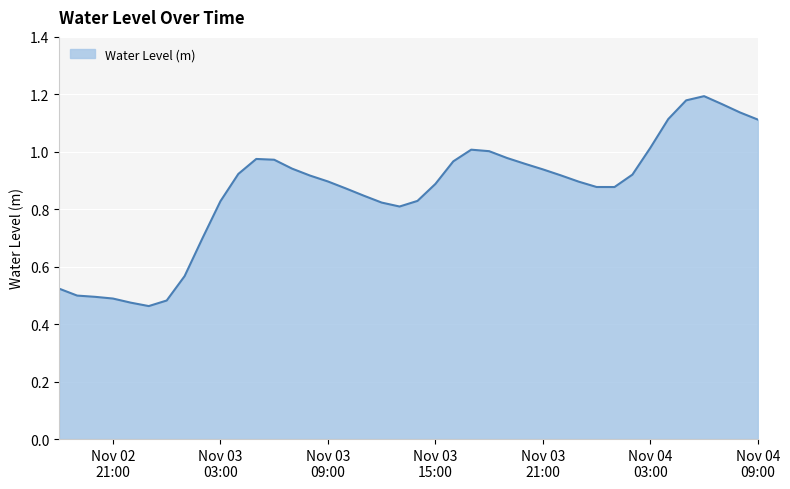

What is the difference between the maximum and minimum values?

0.7